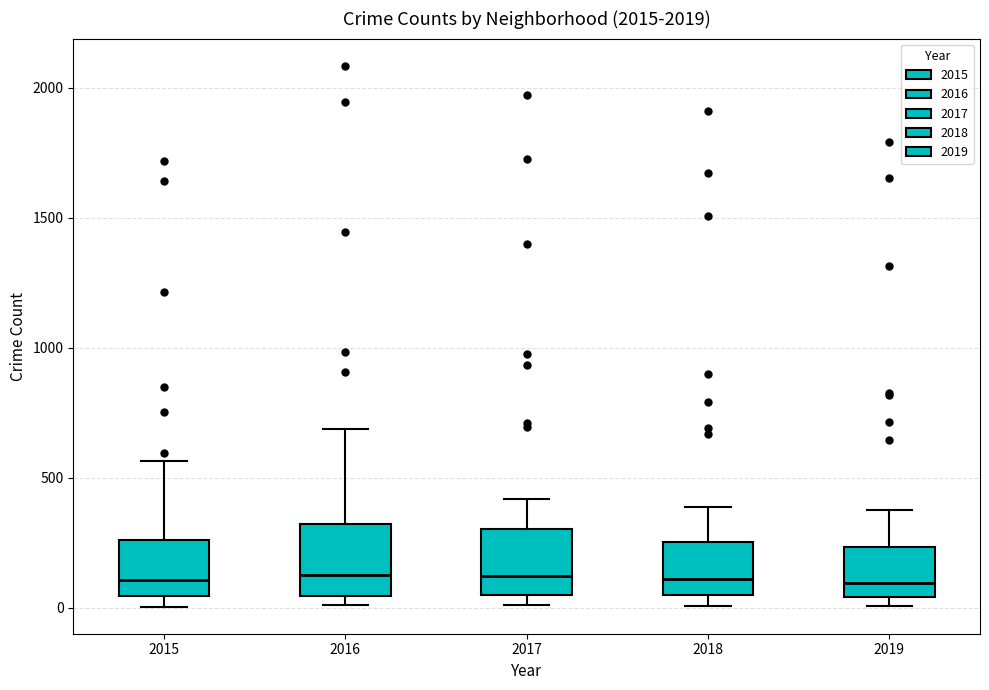

Reading left to right, read every box against the y-axis: the position of its median line, the range the box covers, and the ends of its whiskers. The values are not printed on the chart, so give them approximately, as read against the axis.

2015: median 100, box 50 to 250, whiskers 0 to 550
2016: median 150, box 50 to 300, whiskers 0 to 700
2017: median 100, box 50 to 300, whiskers 0 to 400
2018: median 100, box 50 to 250, whiskers 0 to 400
2019: median 100, box 50 to 250, whiskers 0 to 400